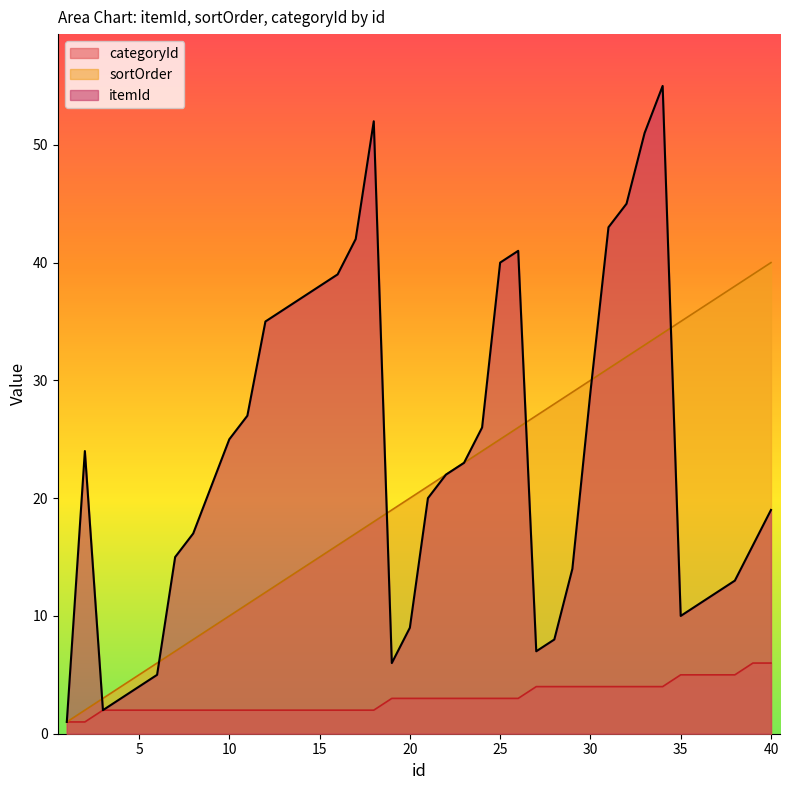

List the series in order of their peak value, lowest first.

categoryId, sortOrder, itemId